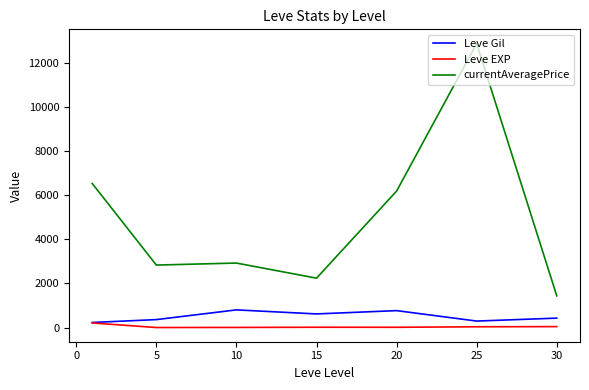

How many values in the Leve Gil series are below 430?

3